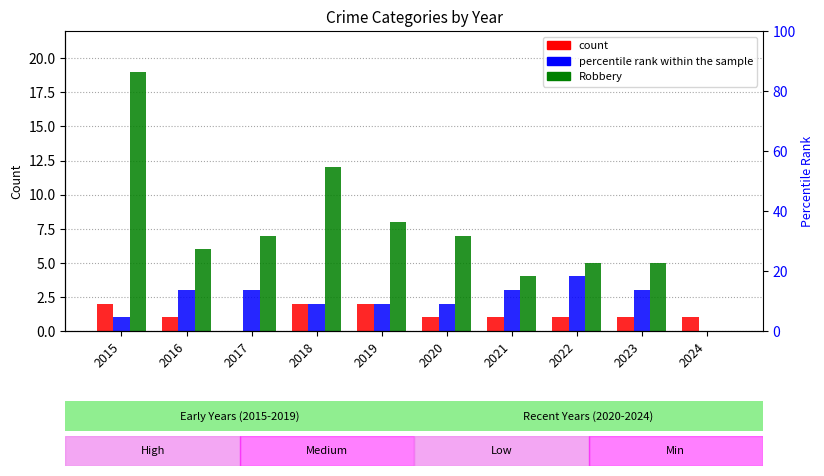

At which category is the sum across all series the highest?

2015